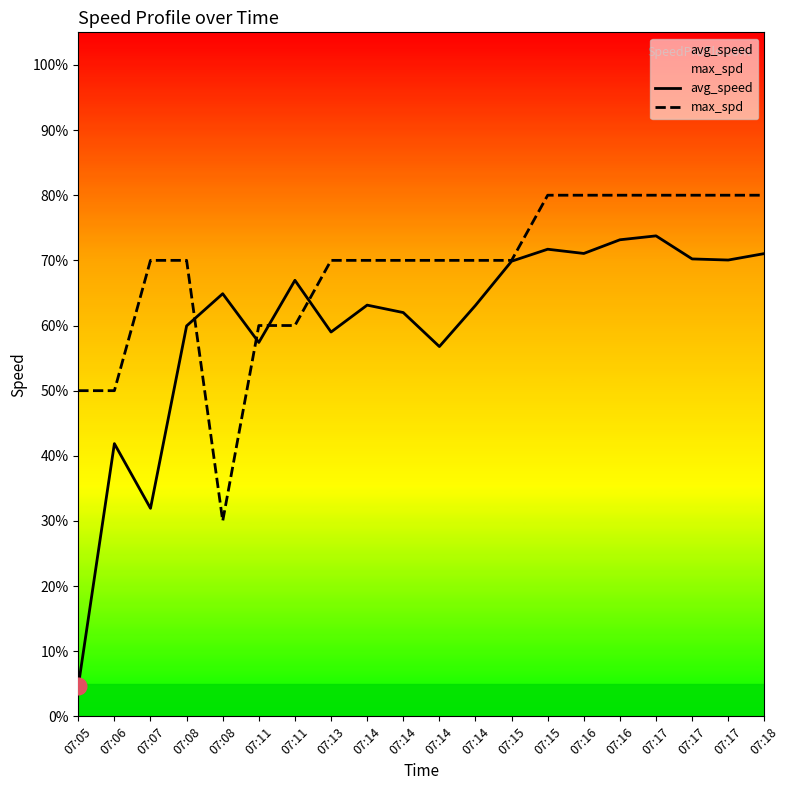

What is the difference between the maximum and second lowest values in the avg_speed series?

41.8